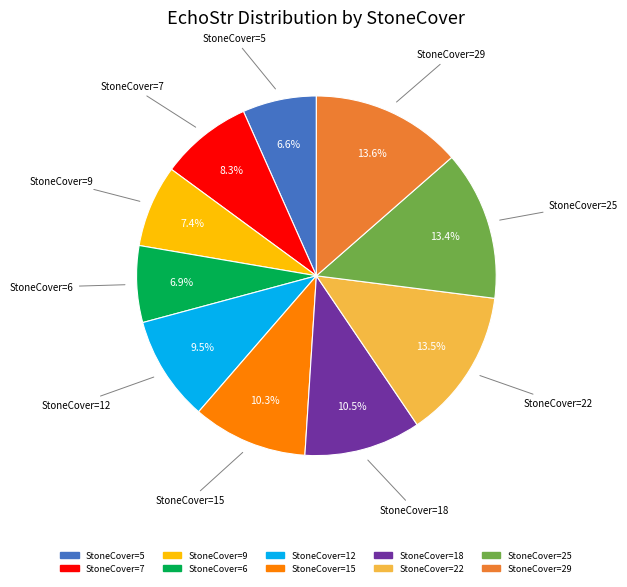

Does any single category account for the majority?

No